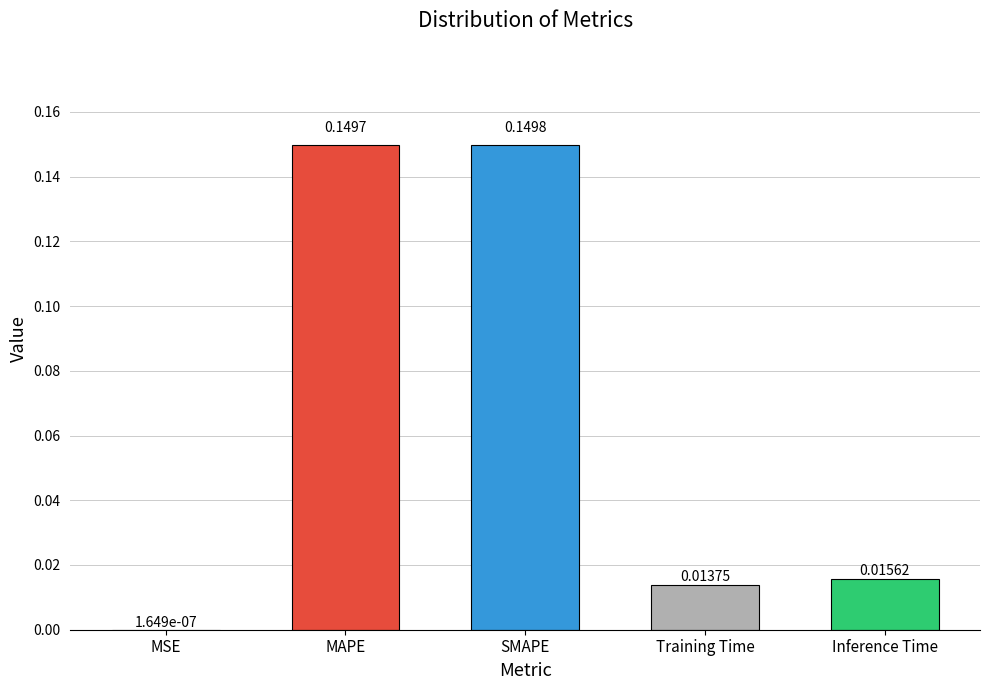

At which category does the chart reach its peak across all series?

SMAPE